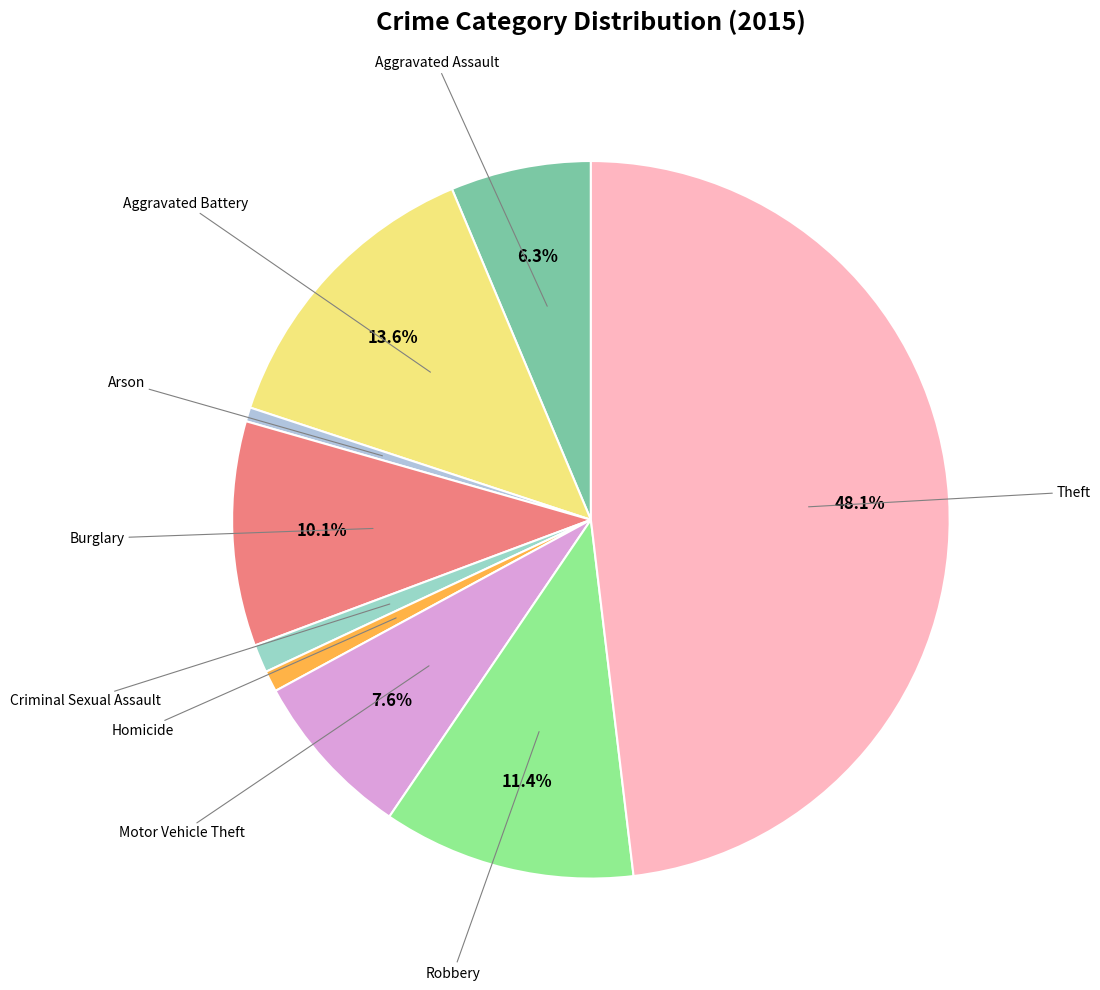

How many slices are in this pie chart?

9